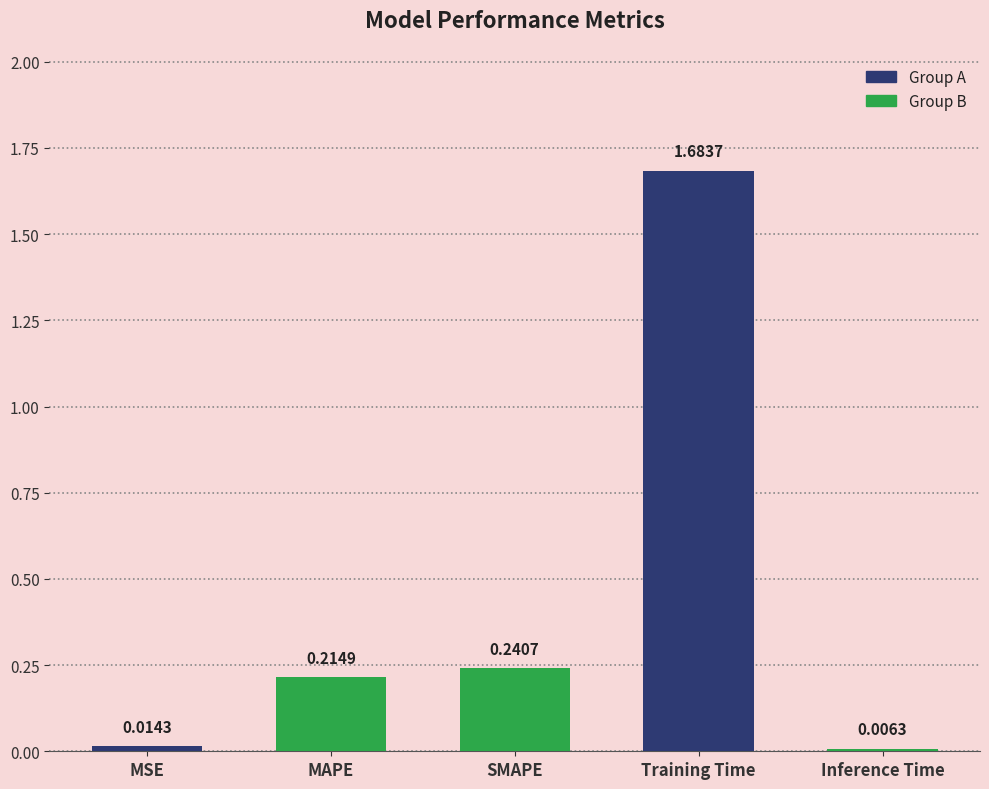

Rank the categories by value from lowest to highest.

Inference Time, MSE, MAPE, SMAPE, Training Time